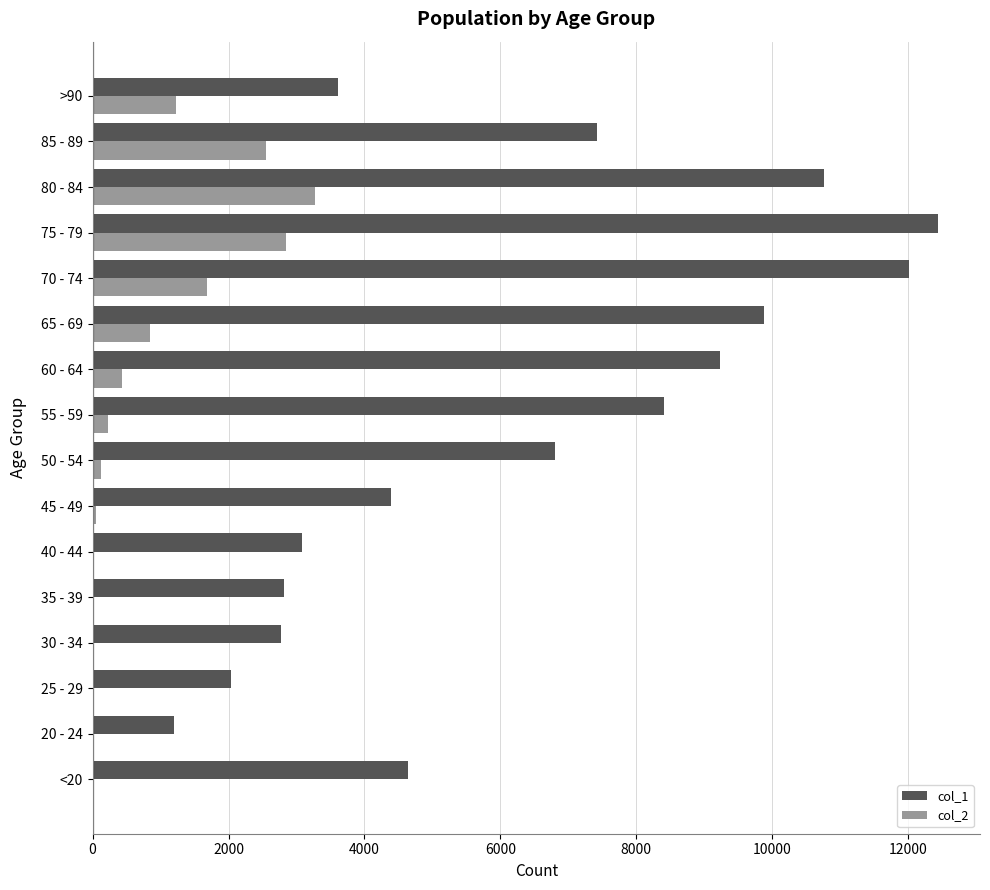

Which label corresponds to the largest value in the chart?

75 - 79